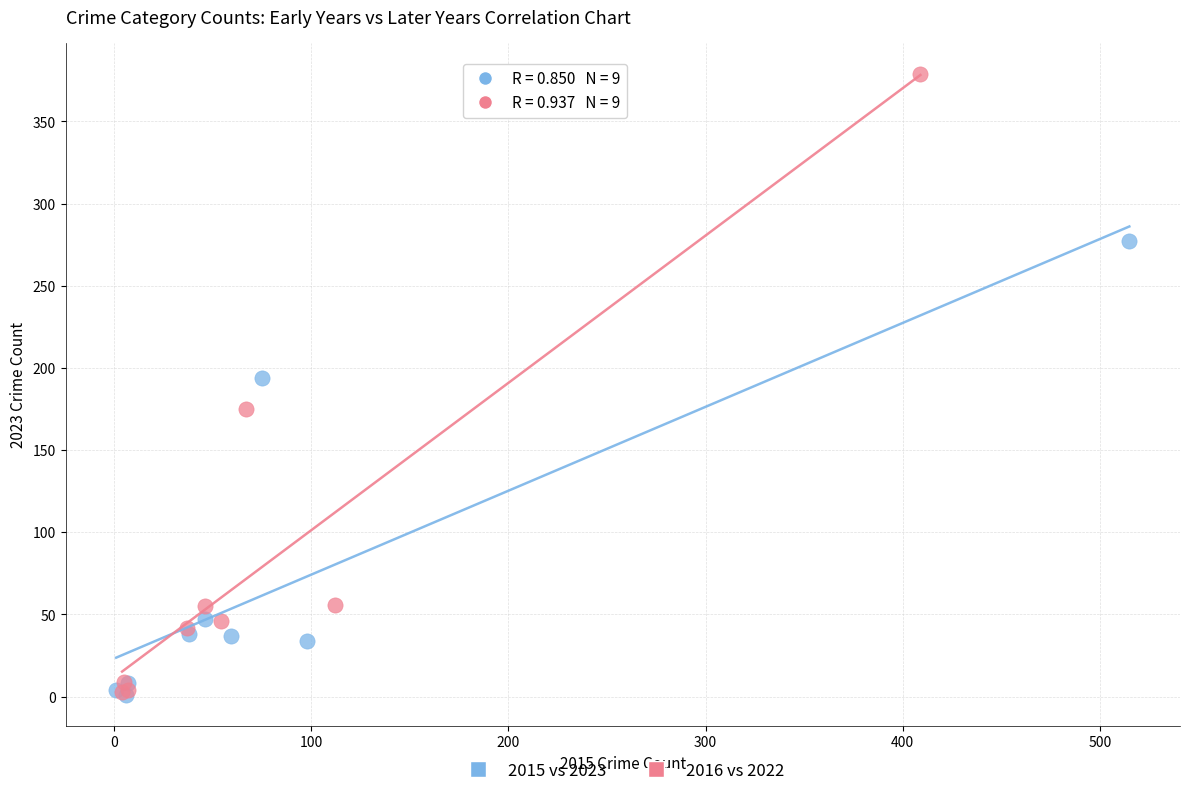

What are all the series names shown in the legend?

2015 vs 2023, 2016 vs 2022